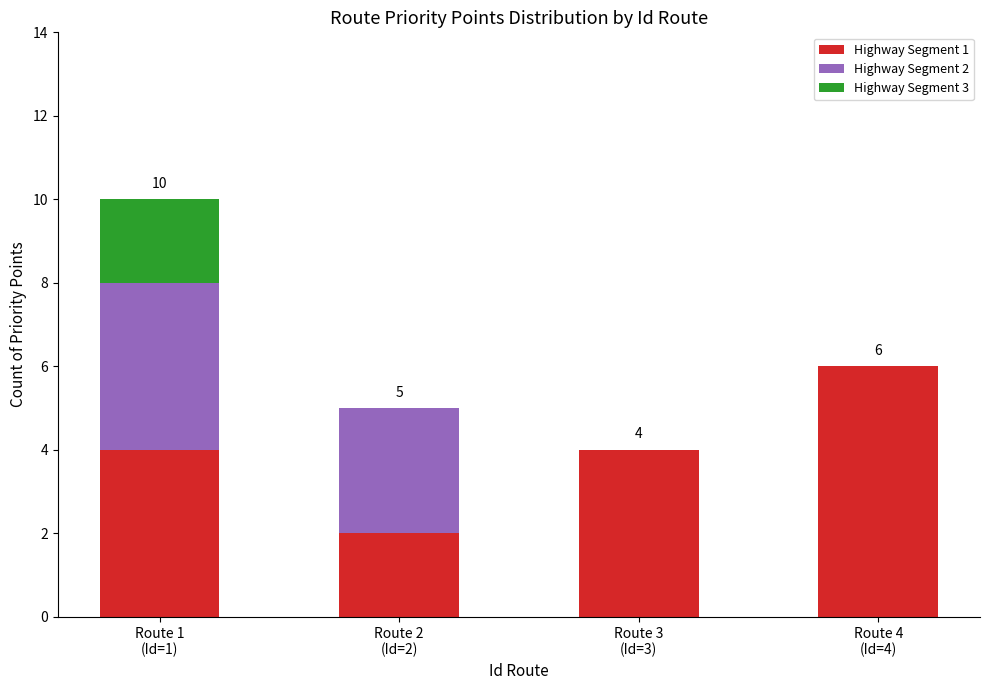

Are the bars grouped side by side (vs. stacked)?

No